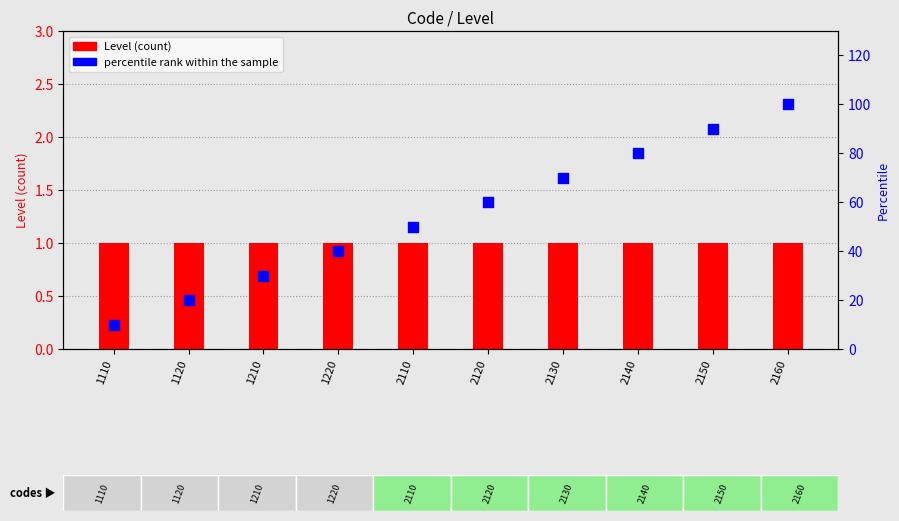

At how many categories does at least one series exceed 2?

10